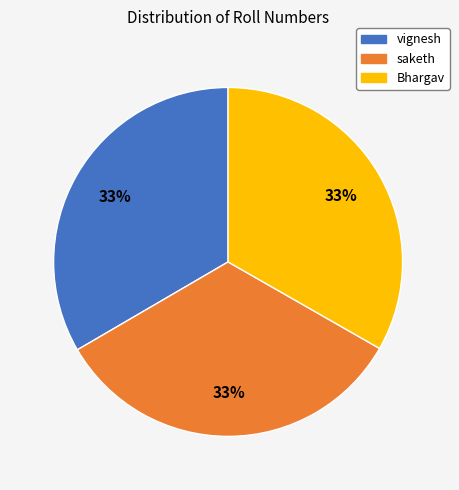

Does vignesh represent more than half of the total?

No